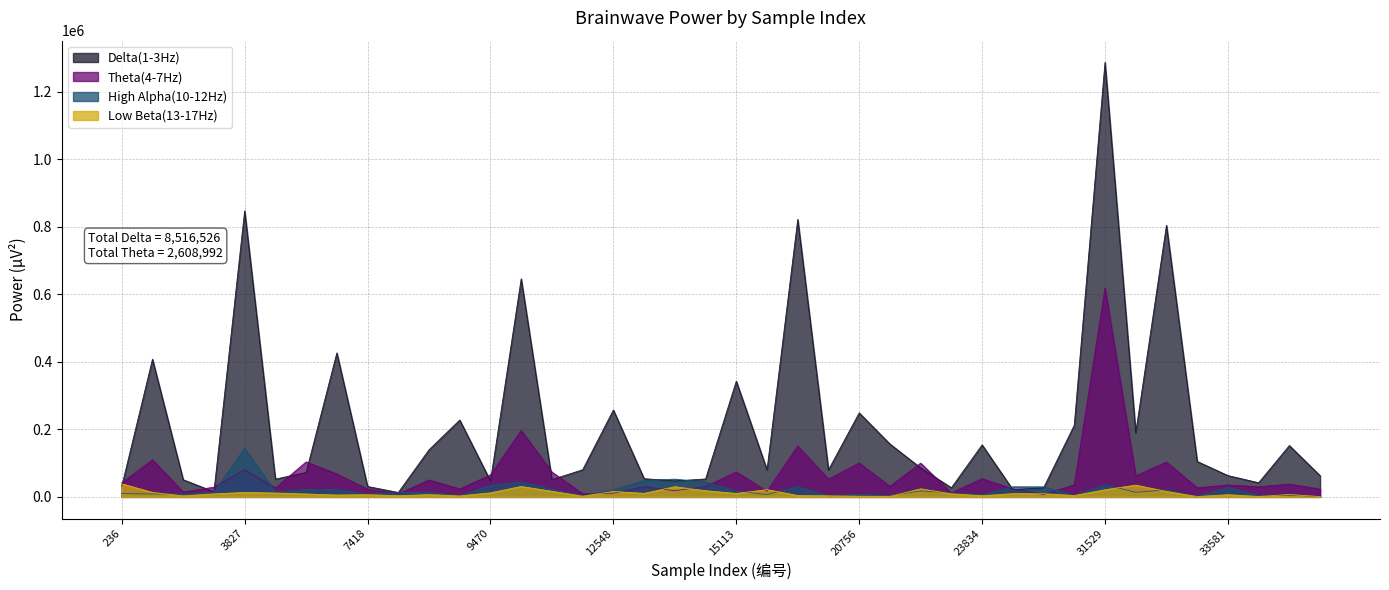

What is the sum of the Delta(1-3Hz) values at 11522 and 15113?

393829